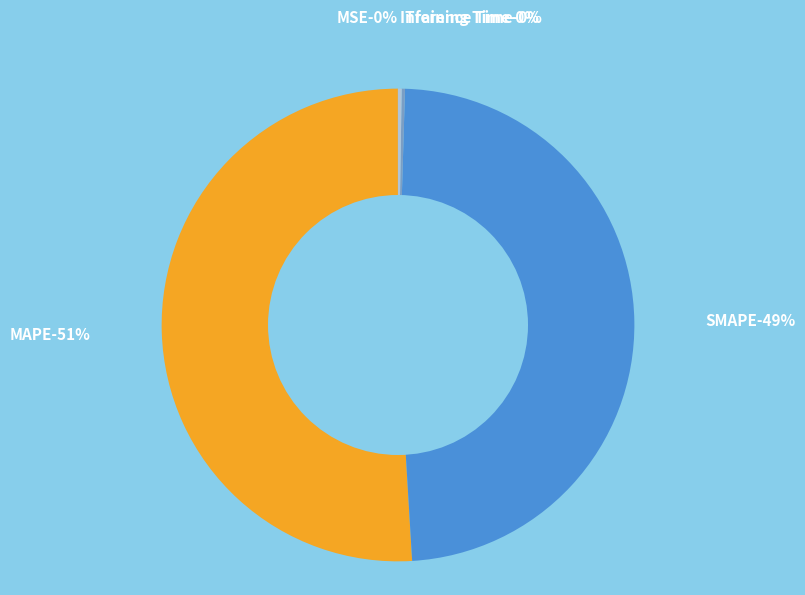

Between MAPE and SMAPE, which is larger?

MAPE